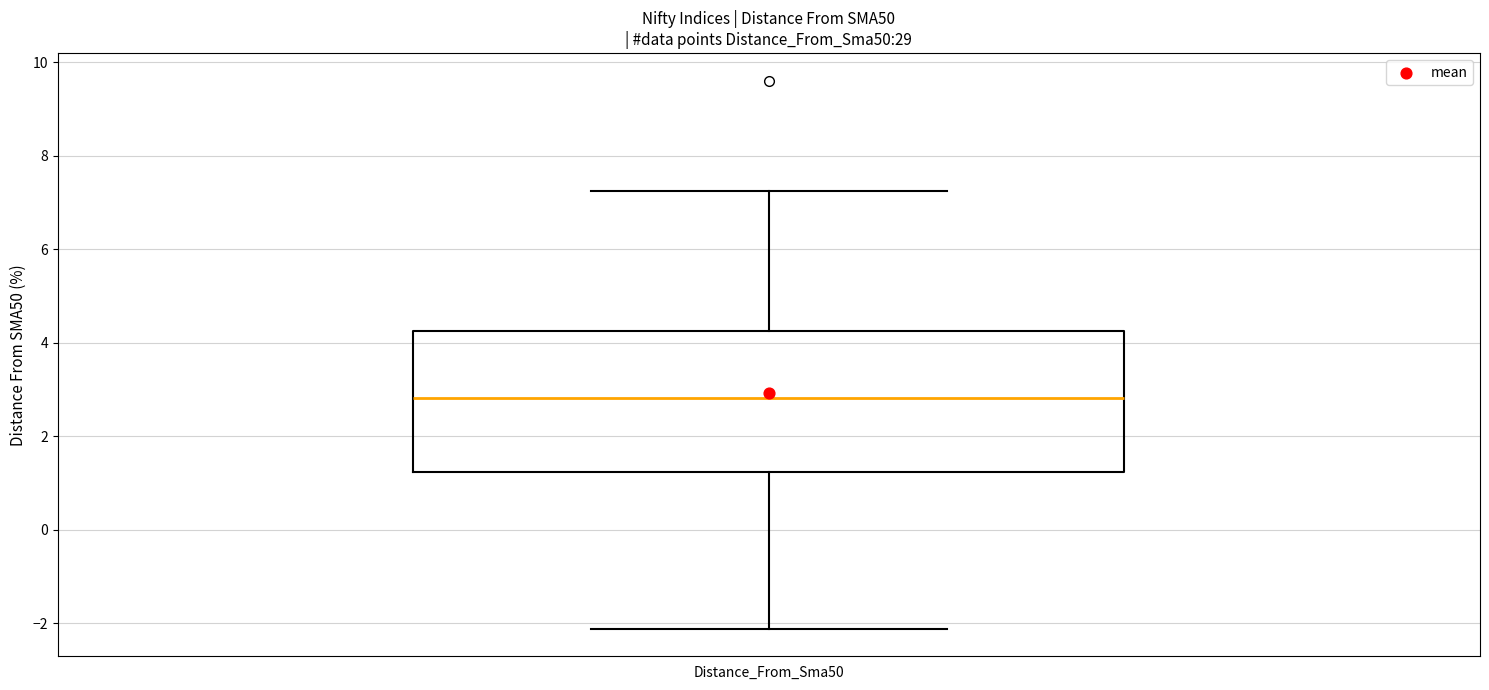

Transcribe this box plot: give where the median line is, the range the box spans, and where the two whiskers end, as read against the y-axis. The values are not printed on the chart, so give them approximately, as read against the axis.

median 2.8, box 1.2 to 4.2, whiskers -2.2 to 7.2